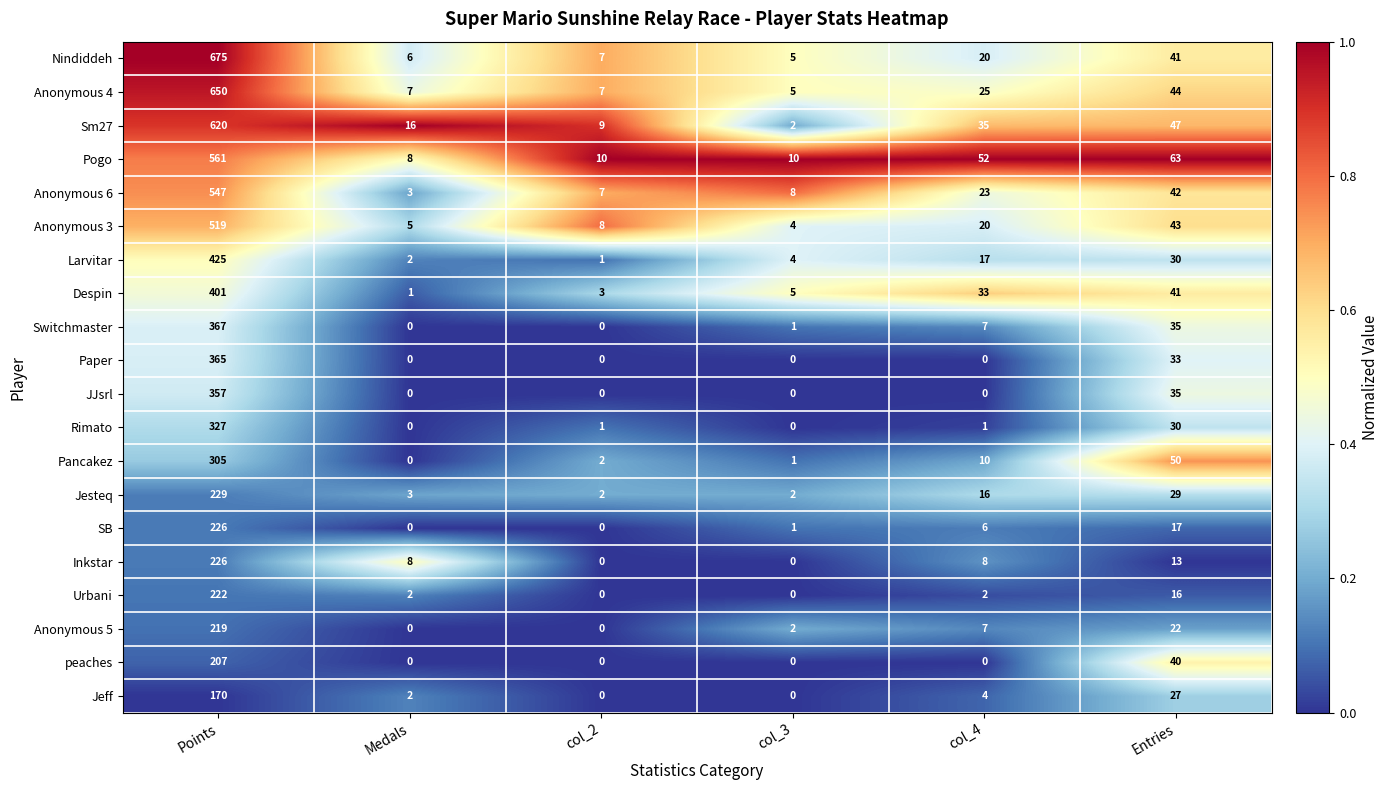

What is the approximate value of JJsrl at Entries?

35